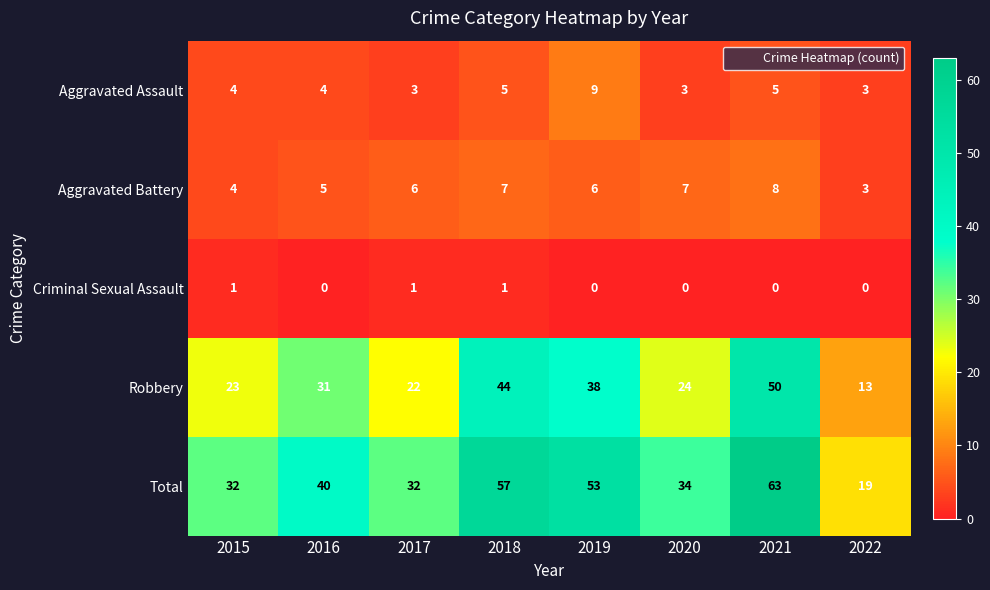

What is the total value across all series at 2015?

64